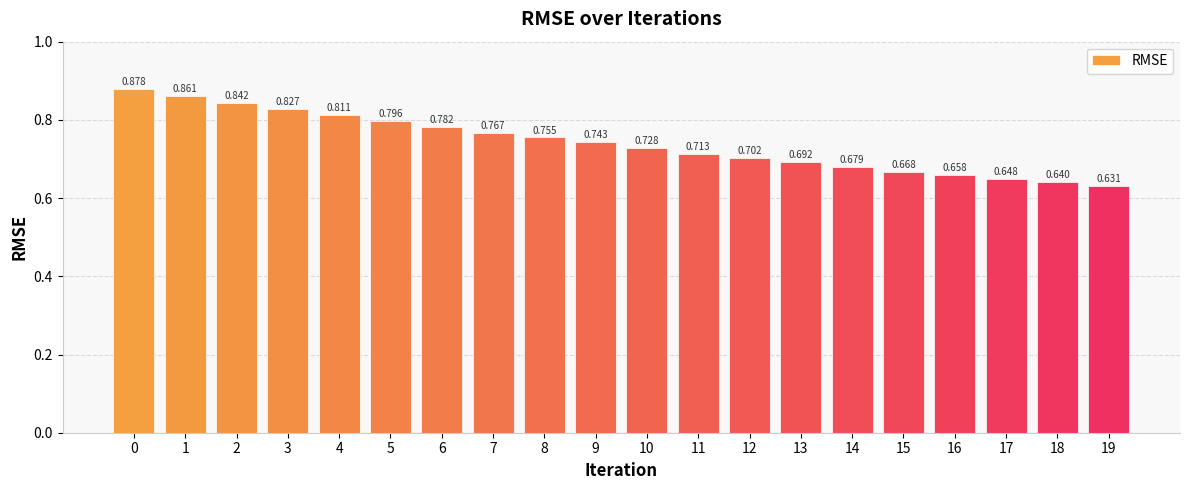

What is the value of the 6th bar from the left?

0.8